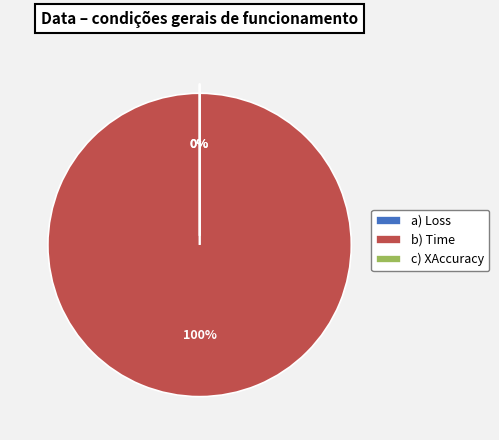

To the nearest percent, what is the average slice percentage?

33%